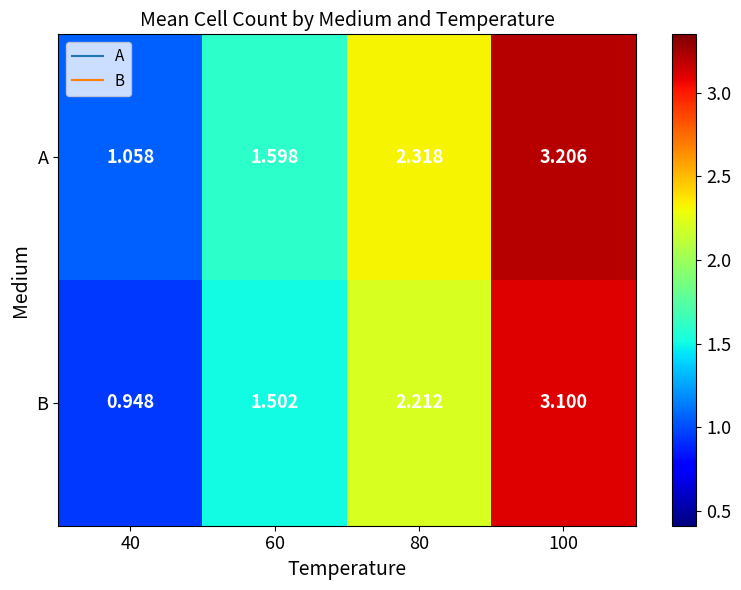

Which series has the widest spread of values?

B